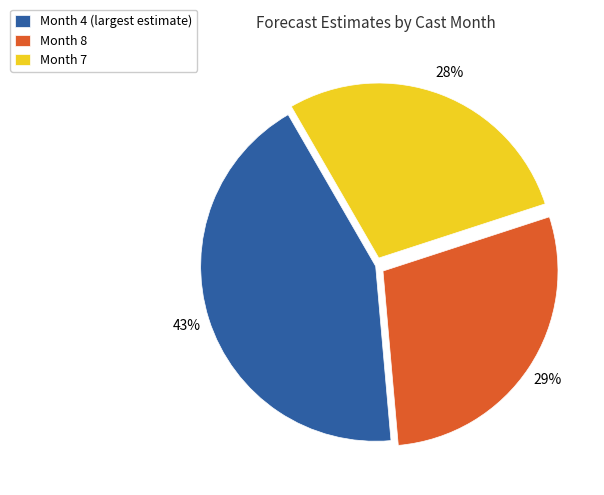

Which slice is the largest?

Month 4 (largest estimate)